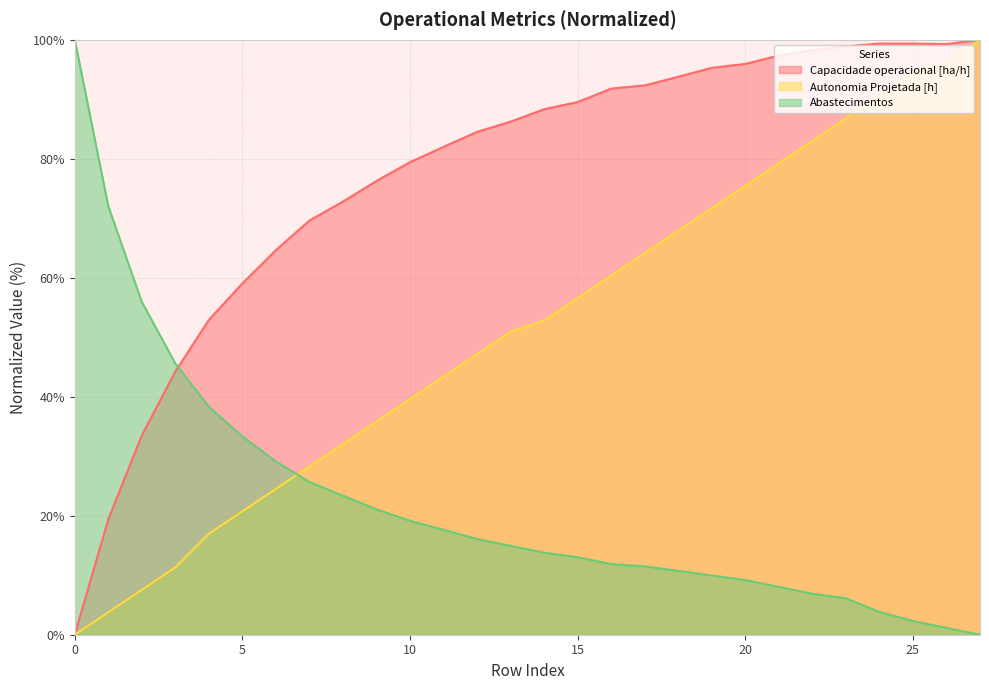

What is the sum of all Abastecimentos values?

620.7